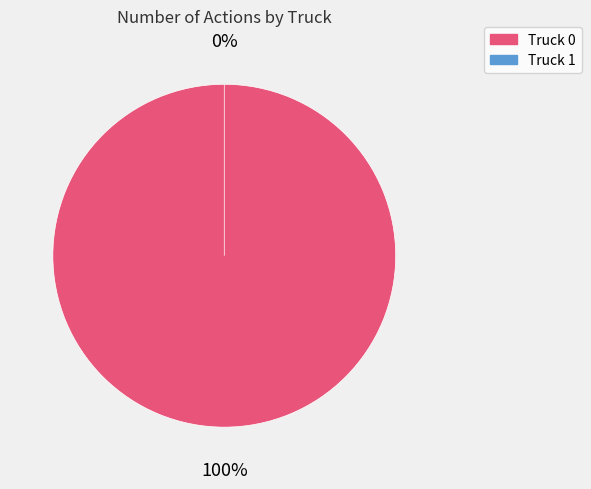

Which category has the biggest portion of the pie?

Truck 0